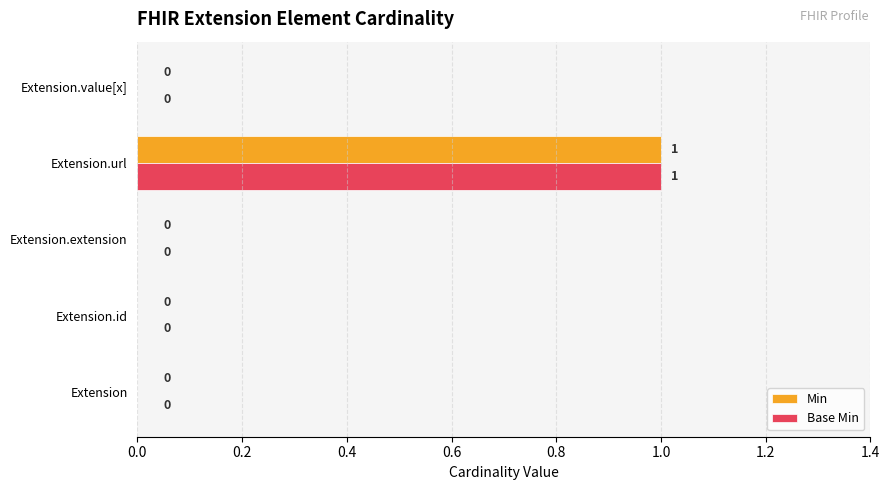

At which category is the sum across all series the highest?

Extension.url